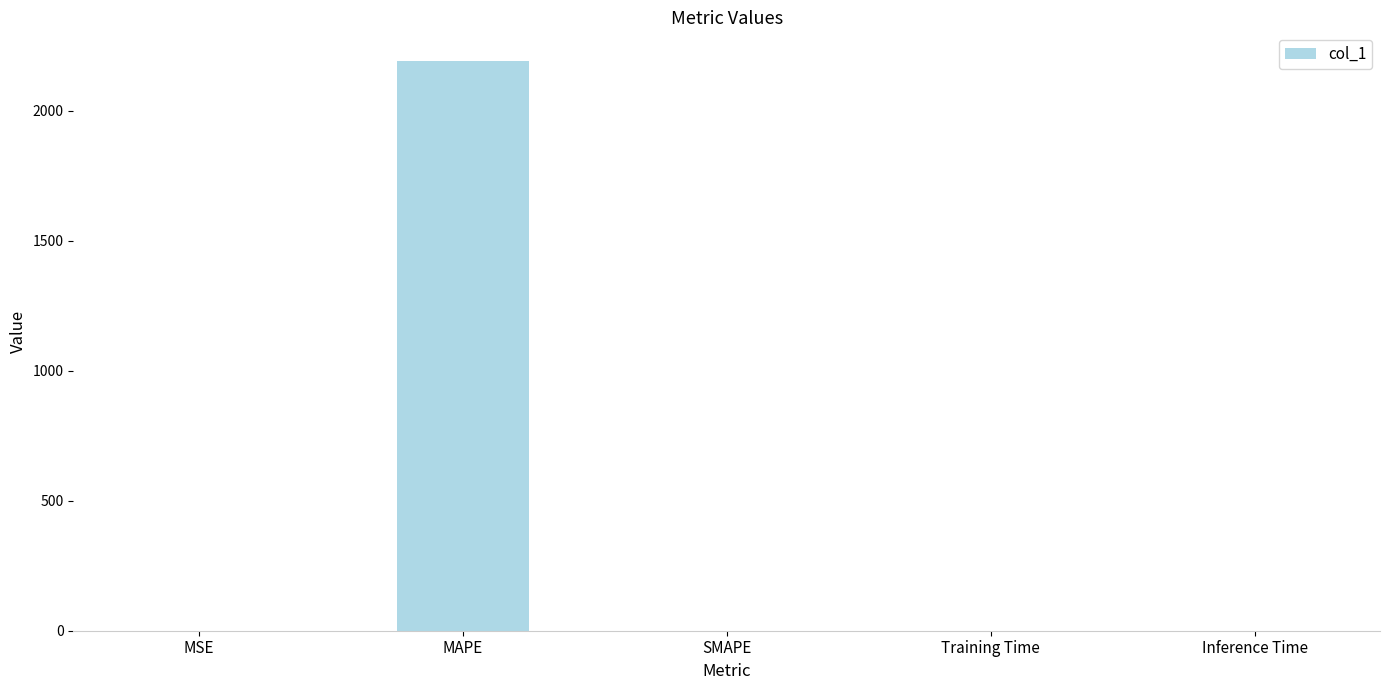

What is the sum of all values?

2191.0